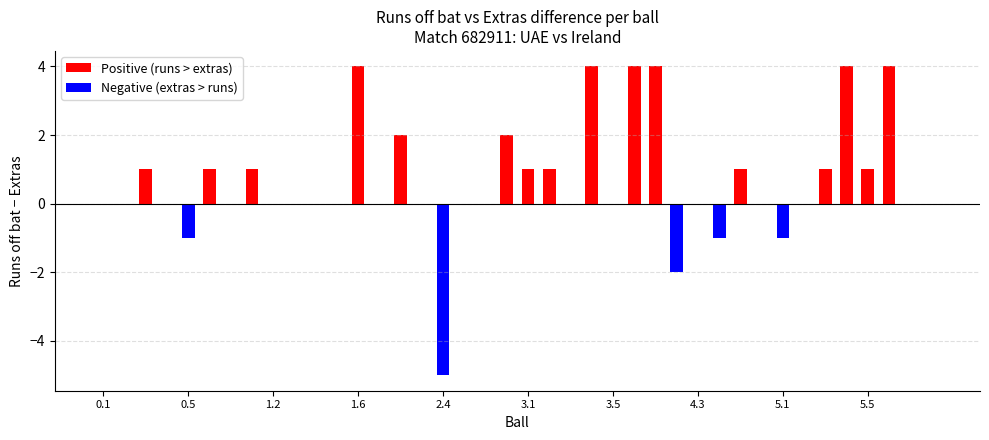

Which series has the widest spread of values?

Negative (extras > runs)